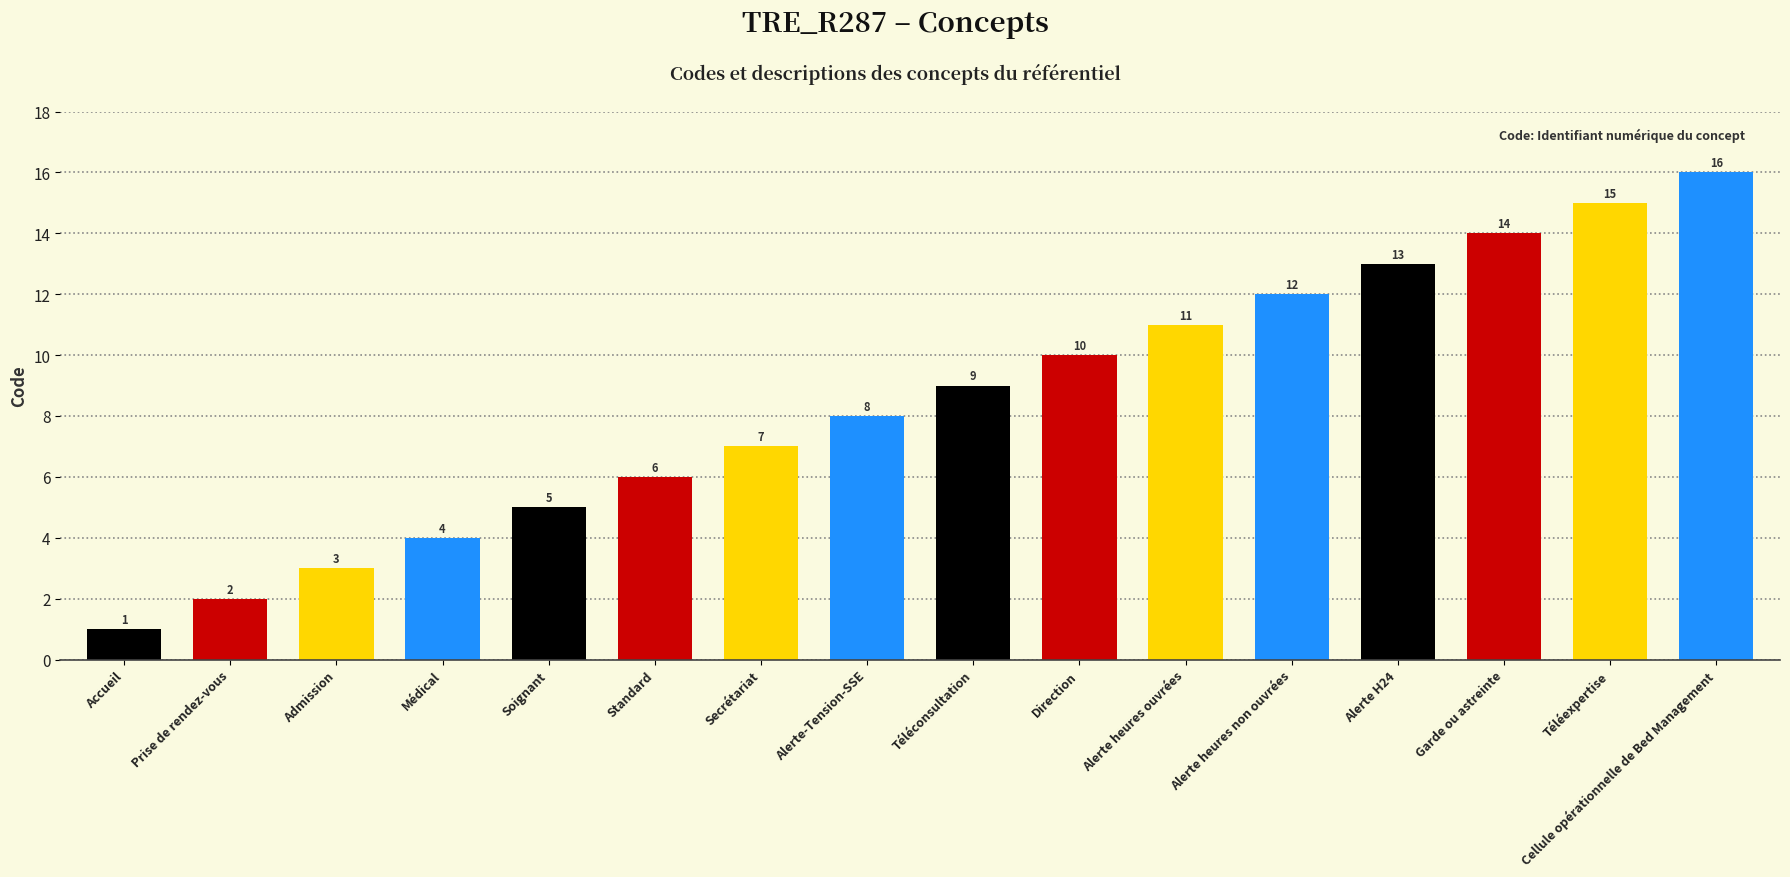

What value does the data have at Direction, to the nearest 5?

10